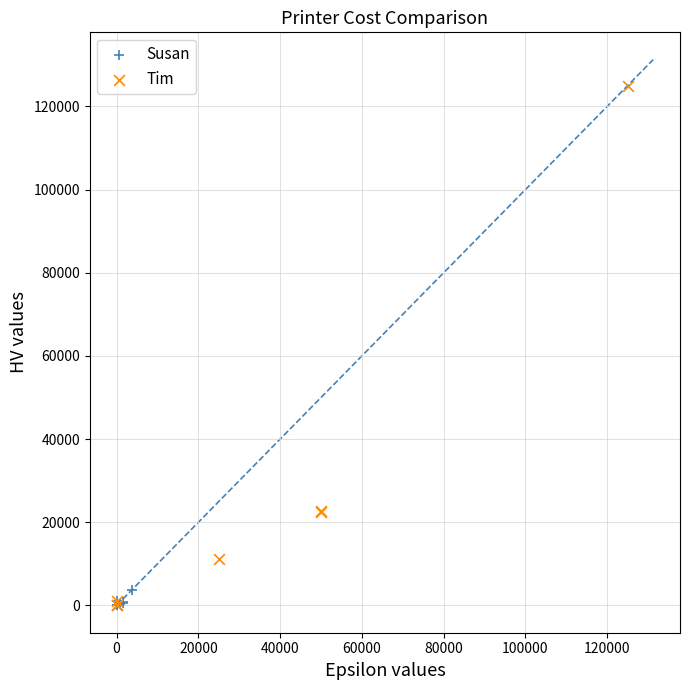

Which series reaches the maximum Y coordinate?

Tim